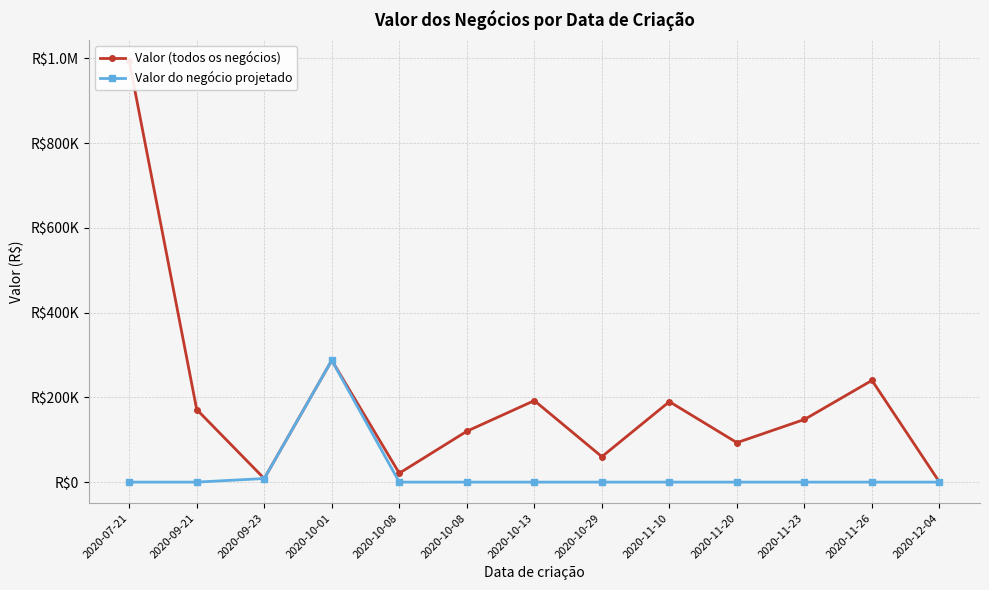

What is the maximum value shown in the chart?

993342.0